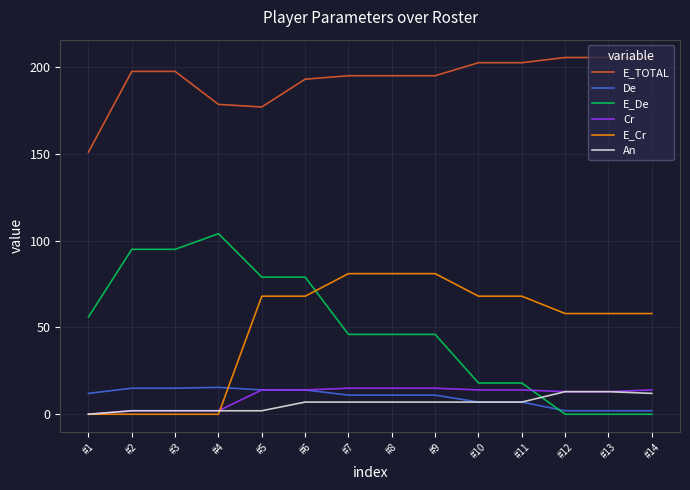

The value of E_De at #12 is 39.8. True or false?

False